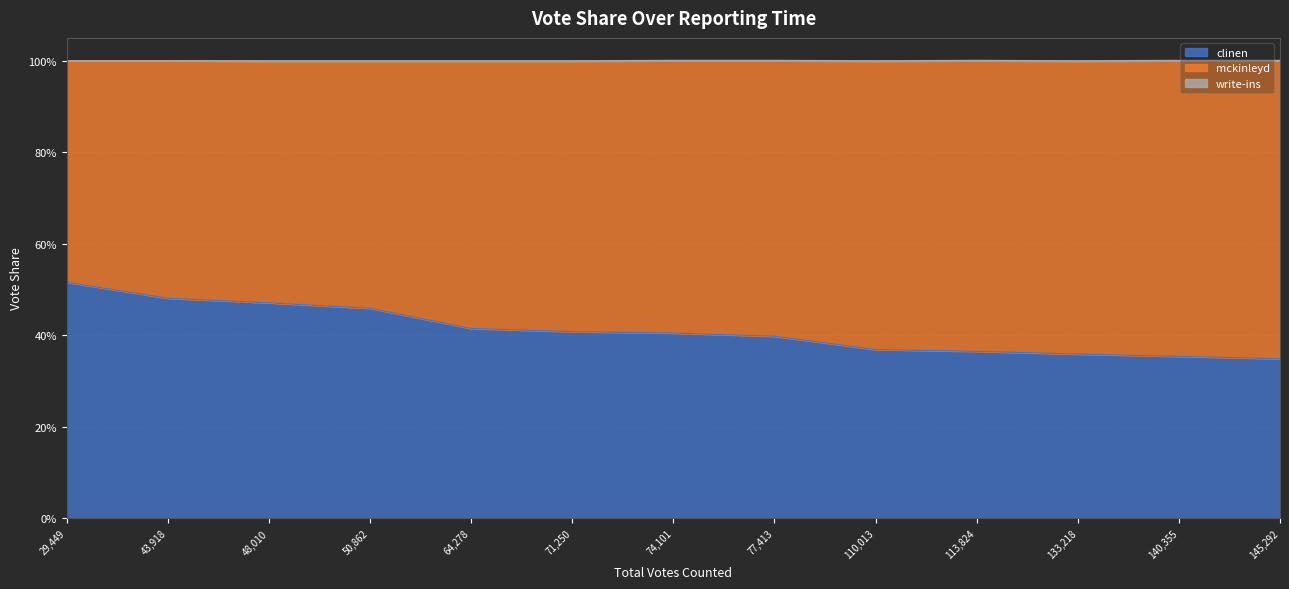

Reading left to right, what are all the values shown in this chart?

clinen: 0=0.5	1=0.5	2=0.5	3=0.5	4=0.4	5=0.4	6=0.4	7=0.4	8=0.4	9=0.4	10=0.4	11=0.4	12=0.3
mckinleyd: 0=0.5	1=0.5	2=0.5	3=0.5	4=0.6	5=0.6	6=0.6	7=0.6	8=0.6	9=0.6	10=0.6	11=0.6	12=0.7
write-ins: 0=0.0	1=0.0	2=0.0	3=0.0	4=0.0	5=0.0	6=0.0	7=0.0	8=0.0	9=0.0	10=0.0	11=0.0	12=0.0